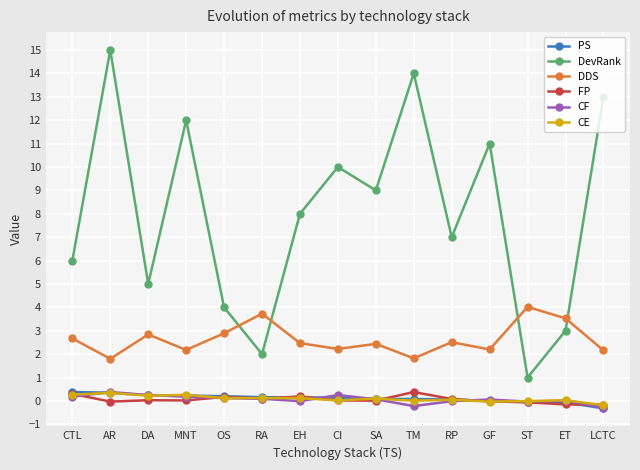

True or false: CE has more than 2 interior local peaks.

True